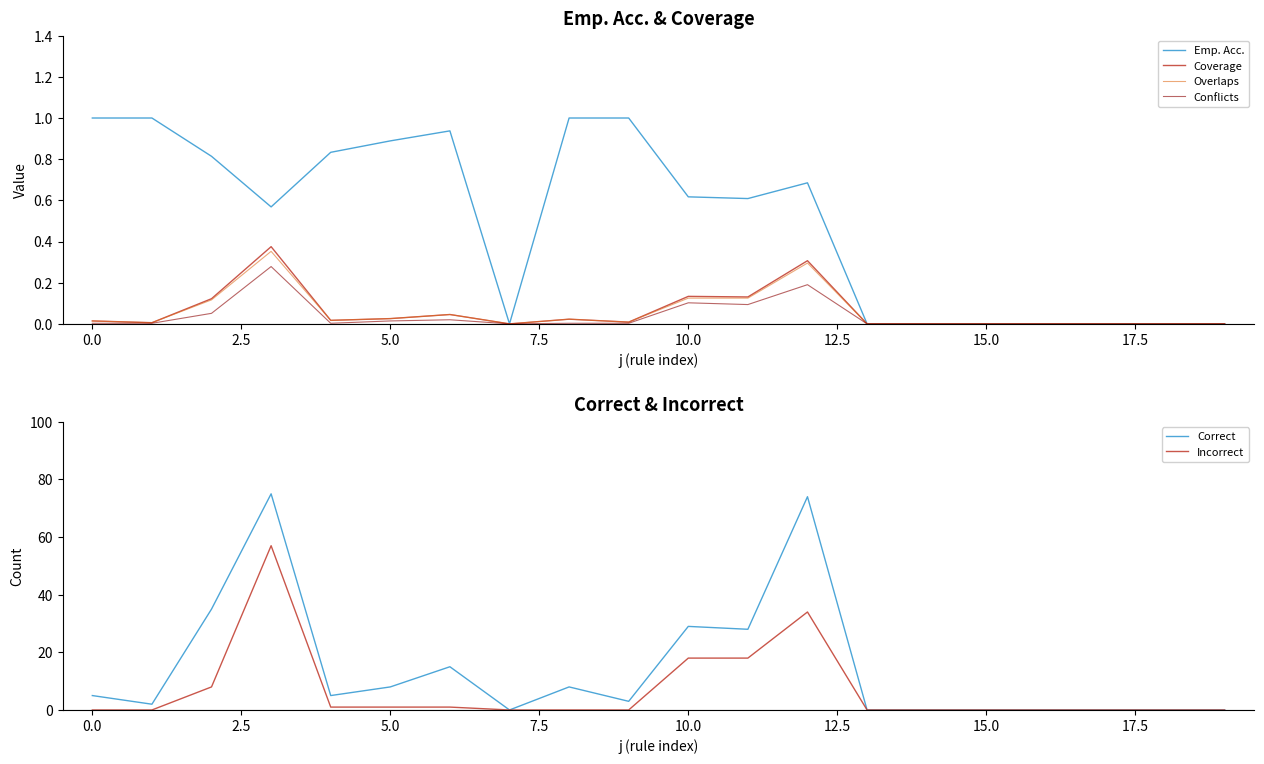

What are all the series names shown in the legend?

Emp. Acc., Coverage, Overlaps, Conflicts, Correct, Incorrect